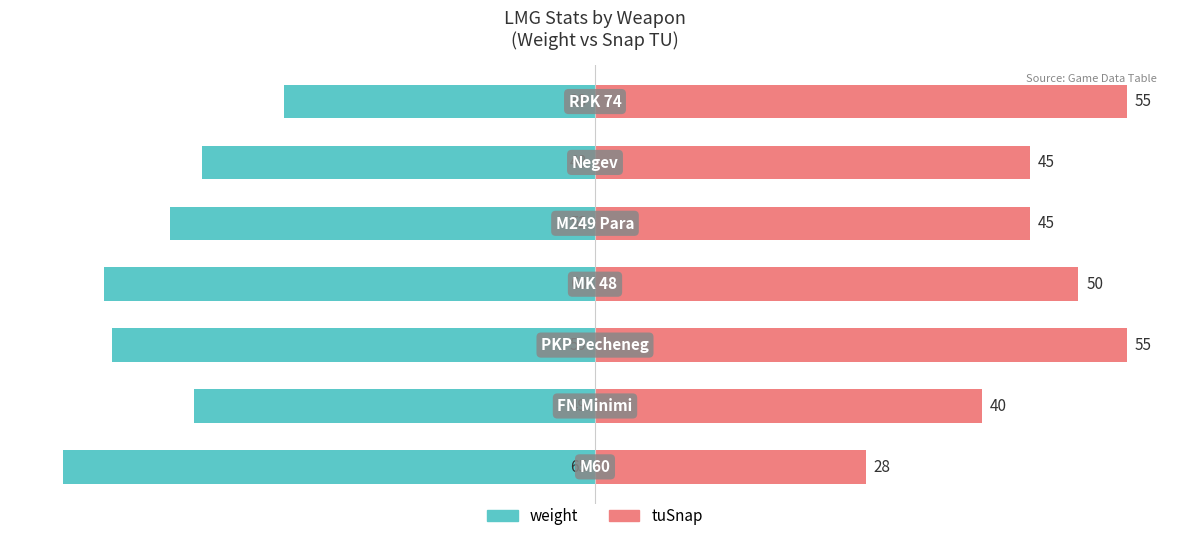

How many series are shown in this chart?

2